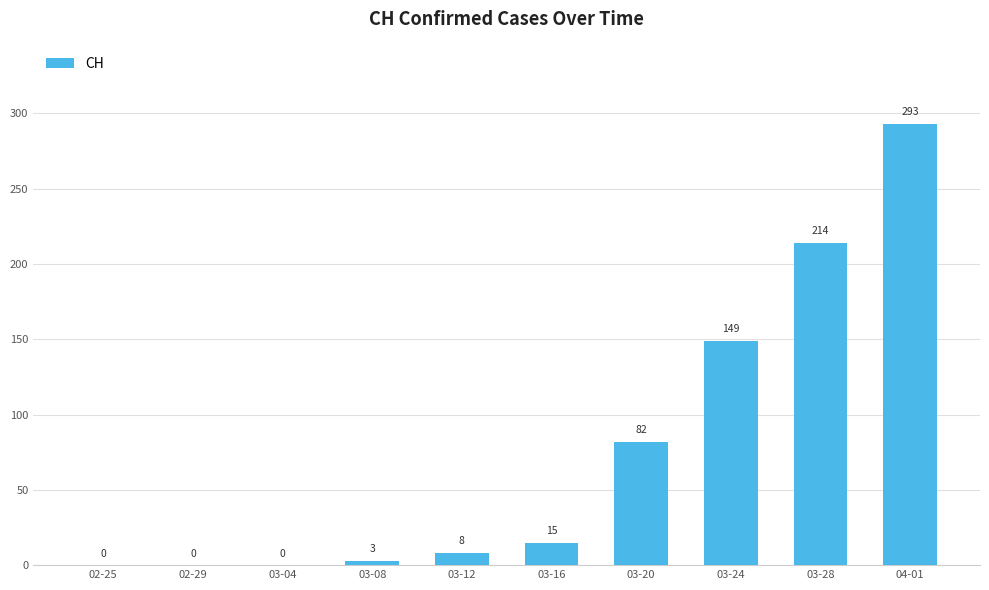

What is the average value?

76